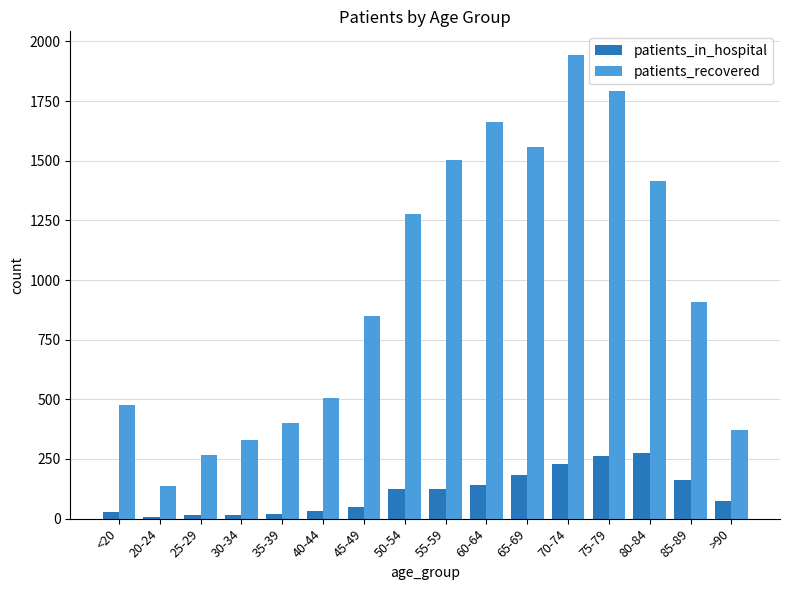

What position from the right is 70-74?

5